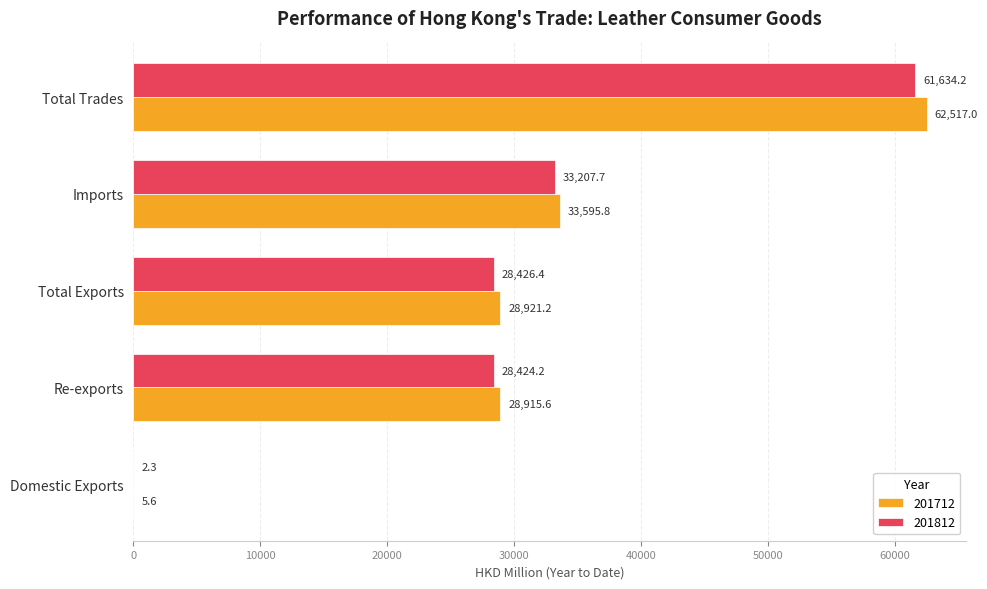

How many data points in 201812 are above 28426?

3